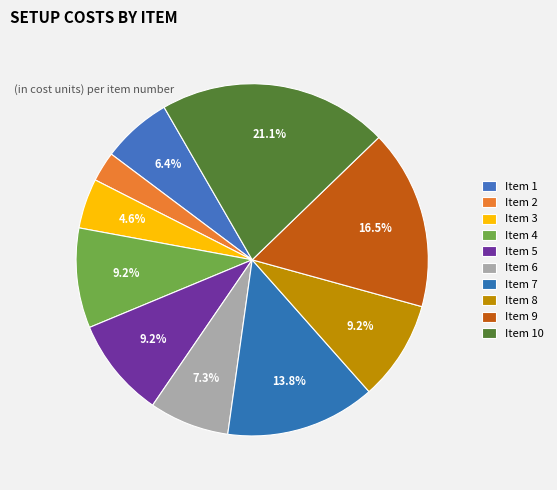

Count the number of slices in the pie.

10